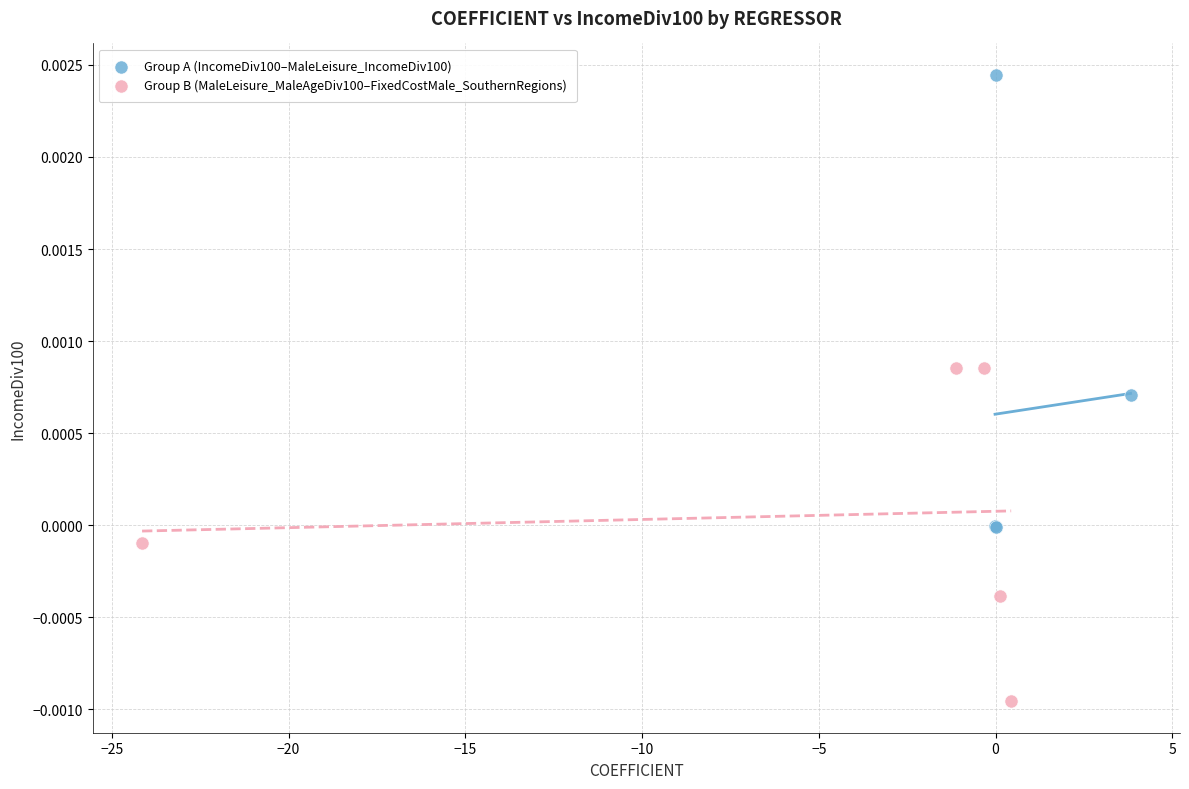

What are all the series names shown in the legend?

Group A (IncomeDiv100–MaleLeisure_IncomeDiv100), Group B (MaleLeisure_MaleAgeDiv100–FixedCostMale_SouthernRegions)